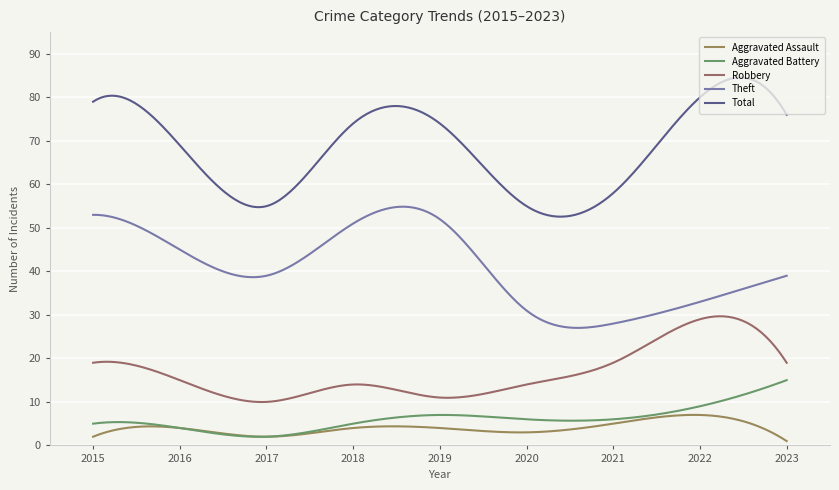

Does the chart have visible grid lines?

Yes